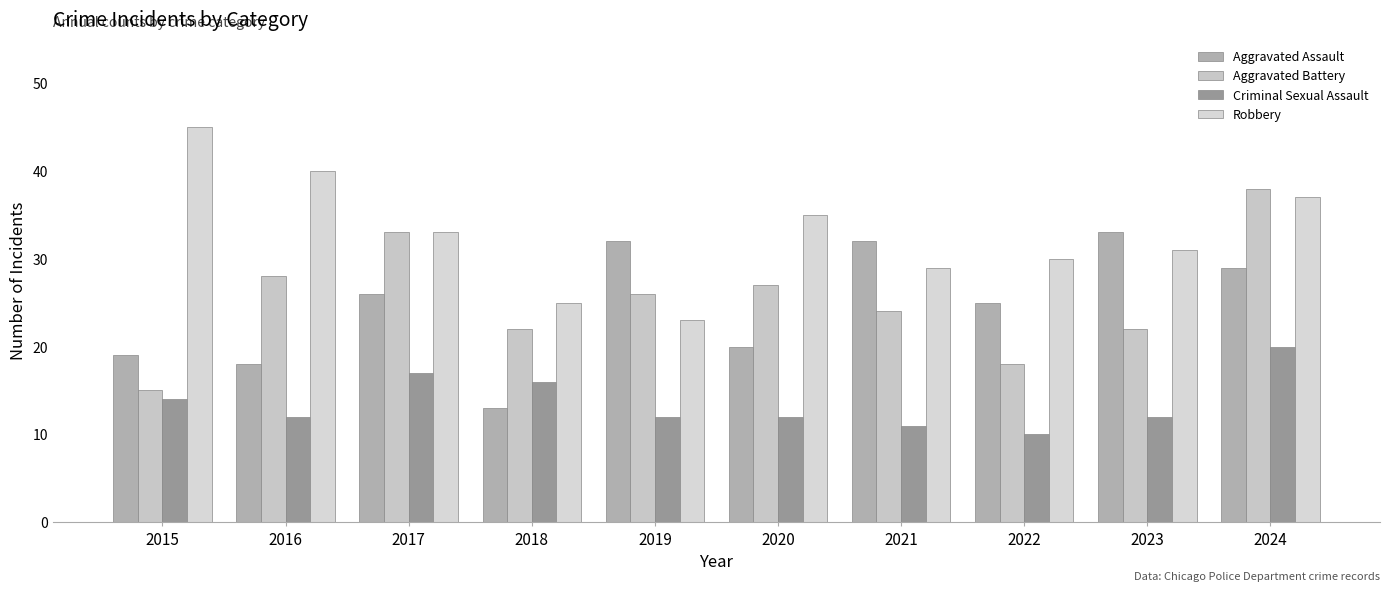

True or false: Criminal Sexual Assault has a value of 33 at 2024.

False